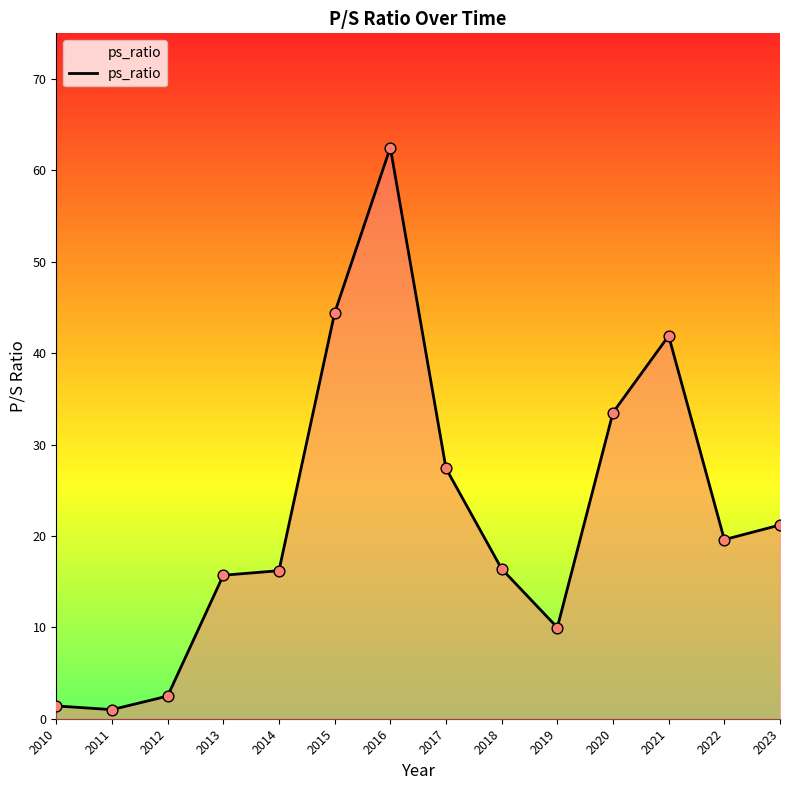

Approximately how many times larger is the value at 2011 compared to 2018?

0.1